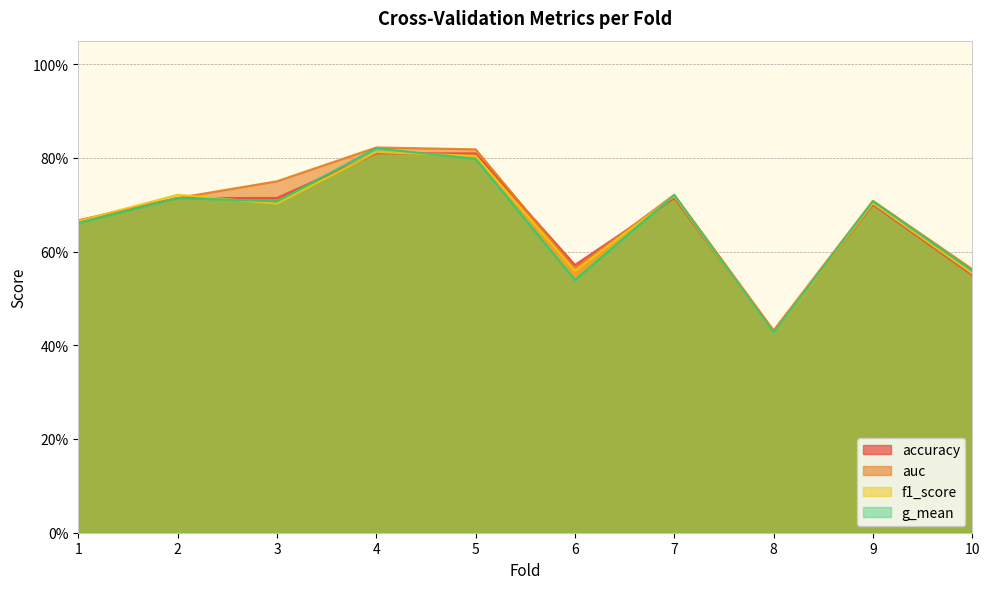

Reading left to right, list all the values displayed in this chart.

accuracy: 1=0.7	2=0.7	3=0.7	4=0.8	5=0.8	6=0.6	7=0.7	8=0.4	9=0.7	10=0.6
auc: 1=0.7	2=0.7	3=0.8	4=0.8	5=0.8	6=0.6	7=0.7	8=0.4	9=0.7	10=0.6
f1_score: 1=0.7	2=0.7	3=0.7	4=0.8	5=0.8	6=0.6	7=0.7	8=0.4	9=0.7	10=0.6
g_mean: 1=0.7	2=0.7	3=0.7	4=0.8	5=0.8	6=0.5	7=0.7	8=0.4	9=0.7	10=0.6